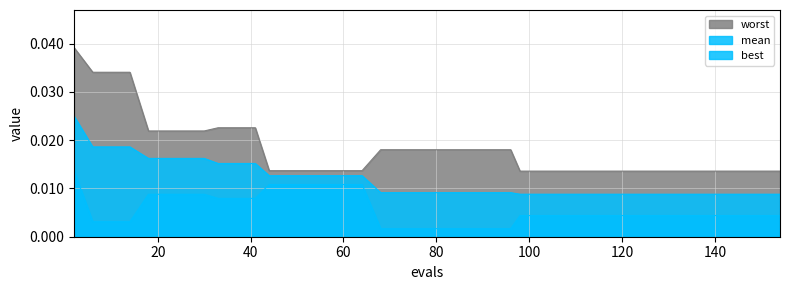

Which category has the highest value across all series?

2